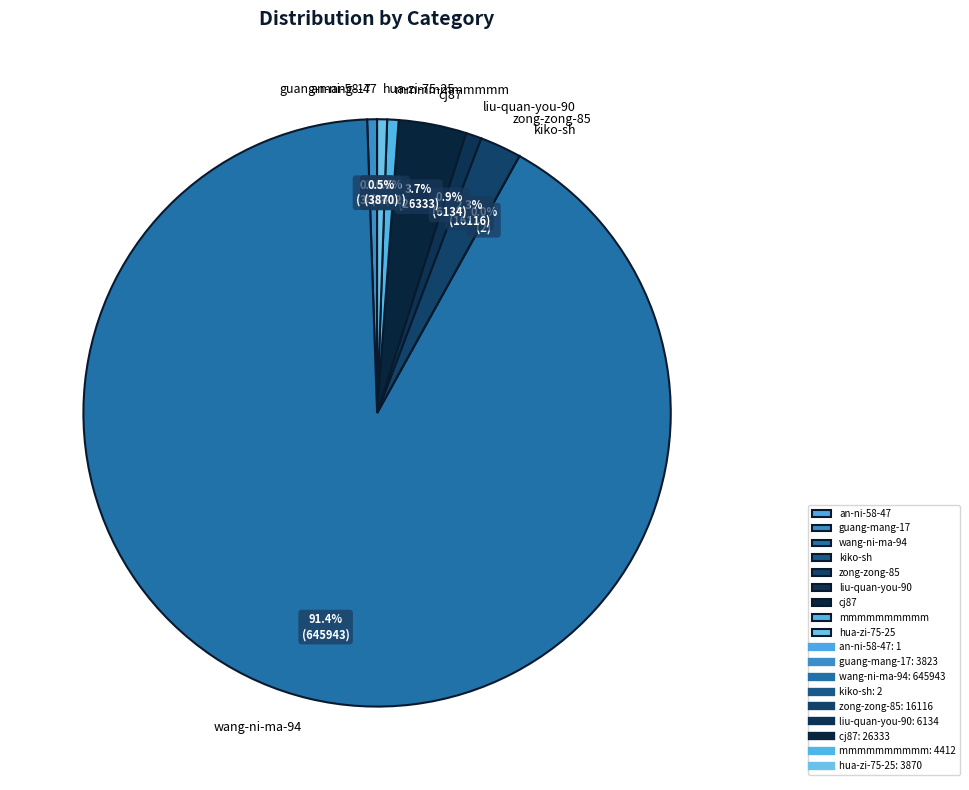

Does wang-ni-ma-94 represent more than half of the total?

Yes